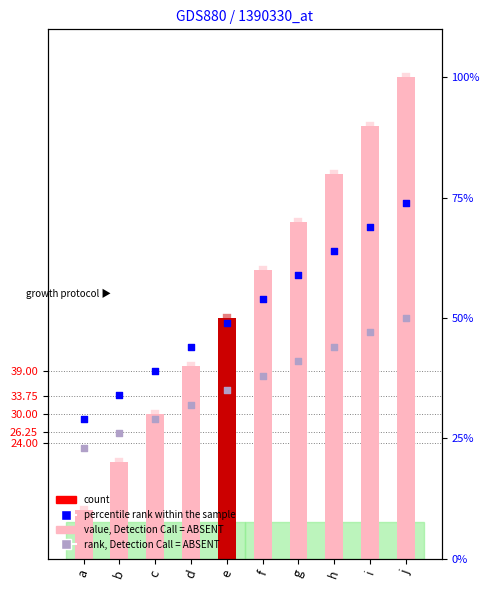

At which category is the sum across all series the highest?

j